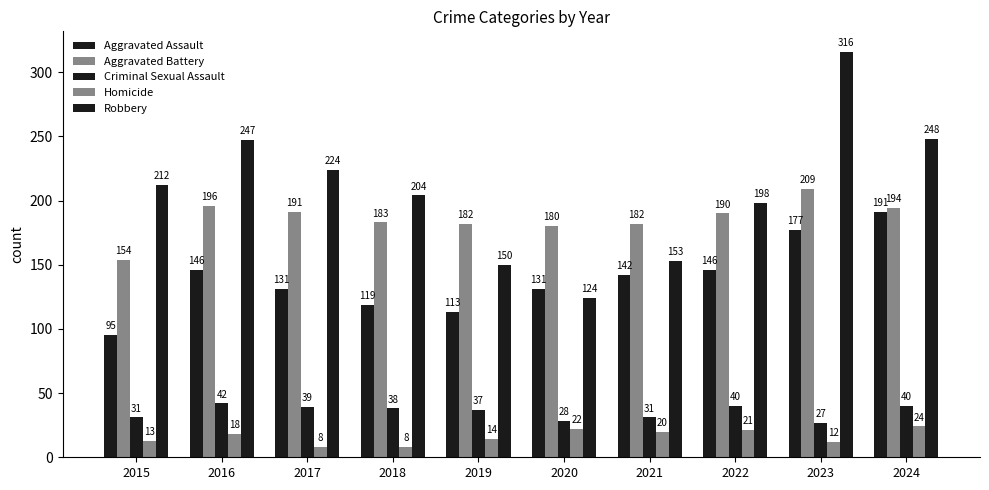

What is the difference between the second highest and second lowest values in the Homicide series?

14